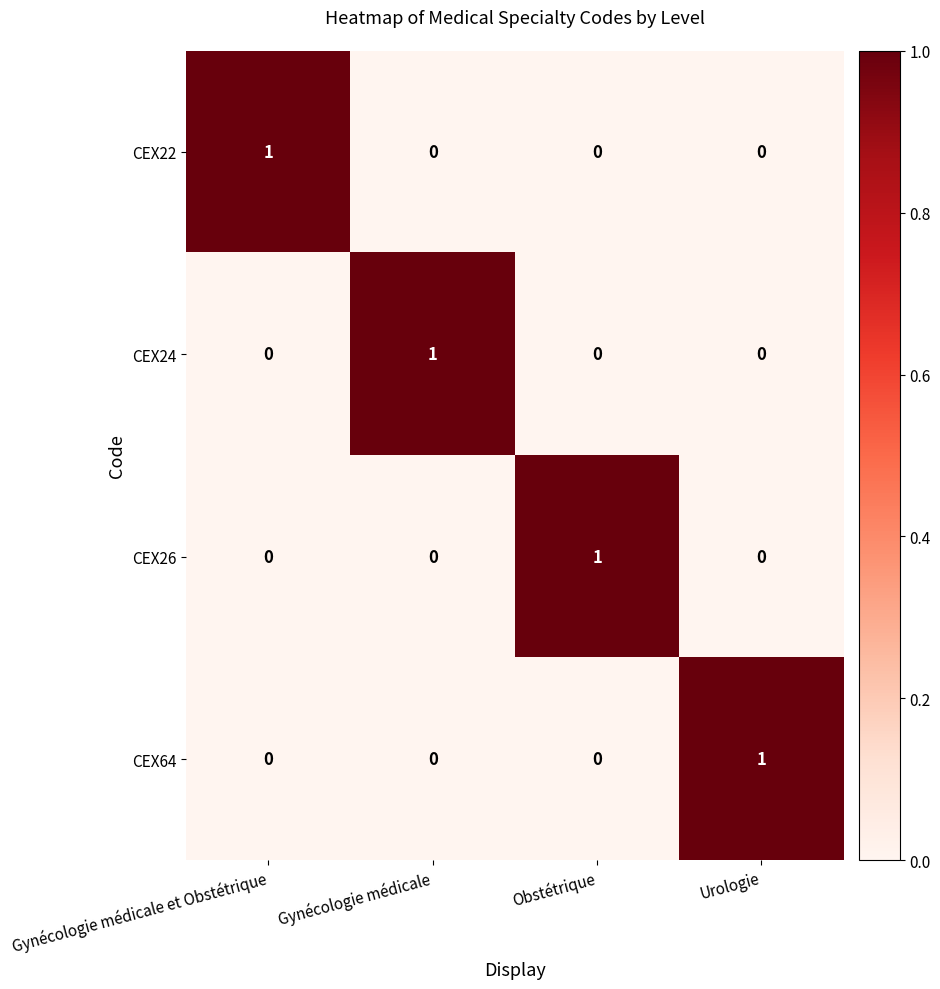

Reading left to right, what are all the values shown in this chart?

CEX22: Gynécologie médicale et Obstétrique=1	Gynécologie médicale=0	Obstétrique=0	Urologie=0
CEX24: Gynécologie médicale et Obstétrique=0	Gynécologie médicale=1	Obstétrique=0	Urologie=0
CEX26: Gynécologie médicale et Obstétrique=0	Gynécologie médicale=0	Obstétrique=1	Urologie=0
CEX64: Gynécologie médicale et Obstétrique=0	Gynécologie médicale=0	Obstétrique=0	Urologie=1